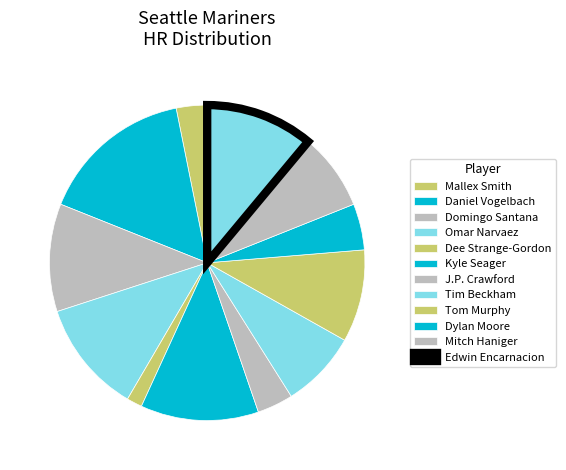

Is the sum of Dee Strange-Gordon and Edwin Encarnacion greater than half?

No